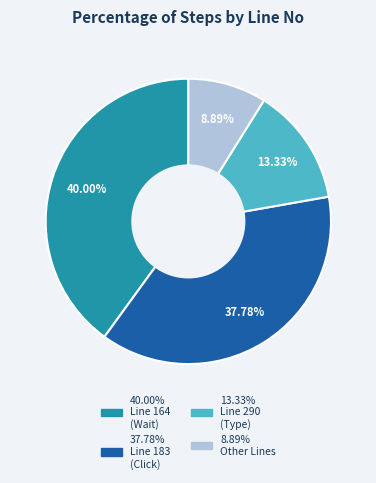

Is there a majority slice in this chart?

No